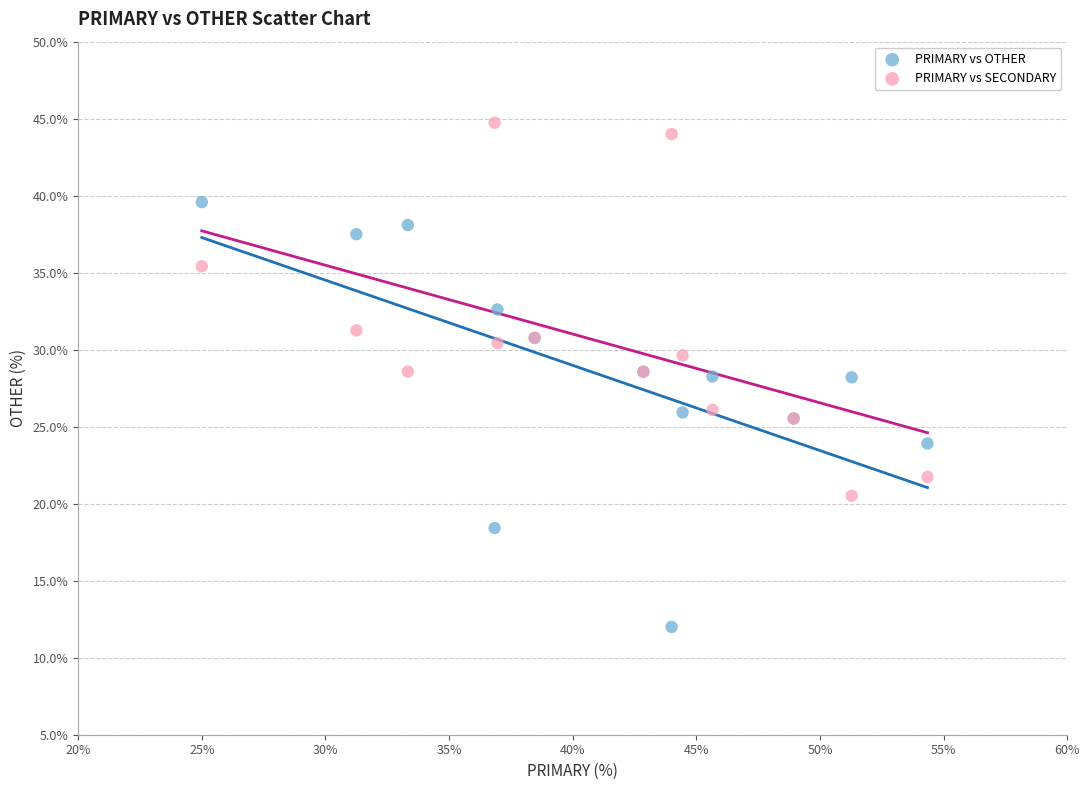

Which series reaches the maximum Y coordinate?

PRIMARY vs SECONDARY